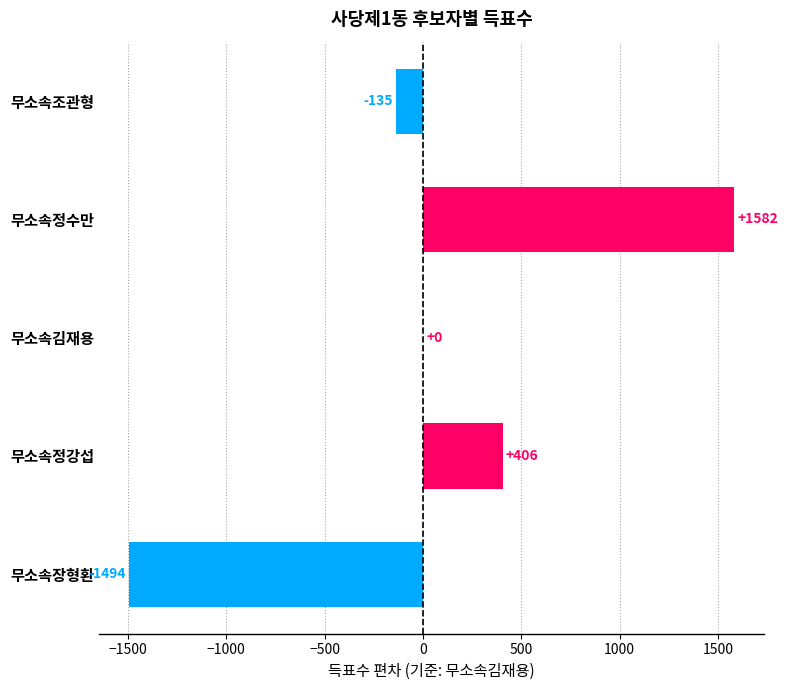

Where is the data nearest to the value 44?

무소속김재용